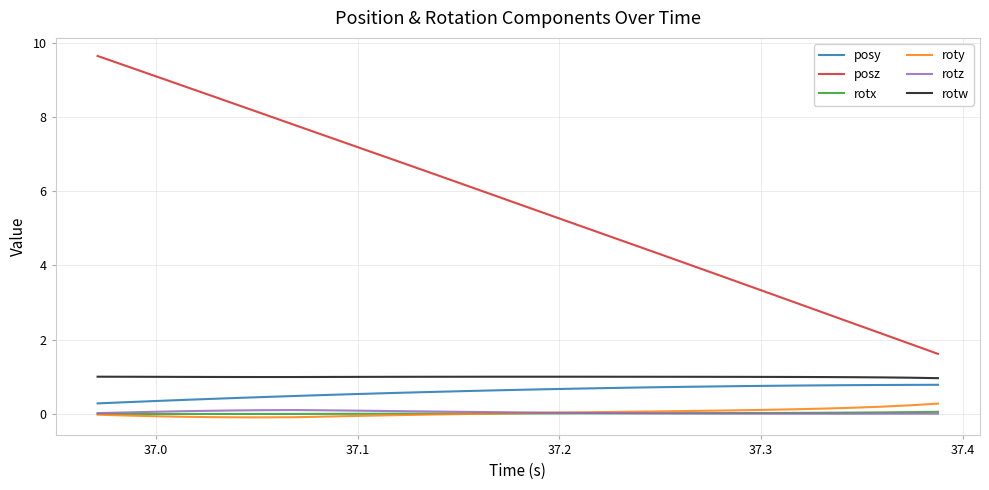

What is the minimum value for posy?

0.3